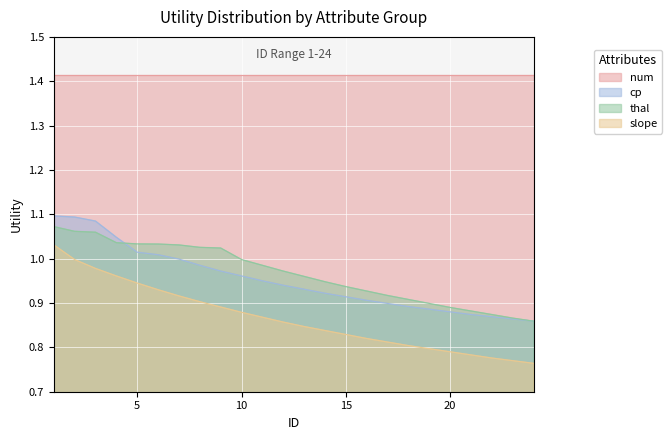

List the labels in order of slope value, largest first.

1, 2, 3, 4, 5, 6, 7, 8, 9, 10, 11, 12, 13, 14, 15, 16, 17, 18, 19, 20, 21, 22, 23, 24